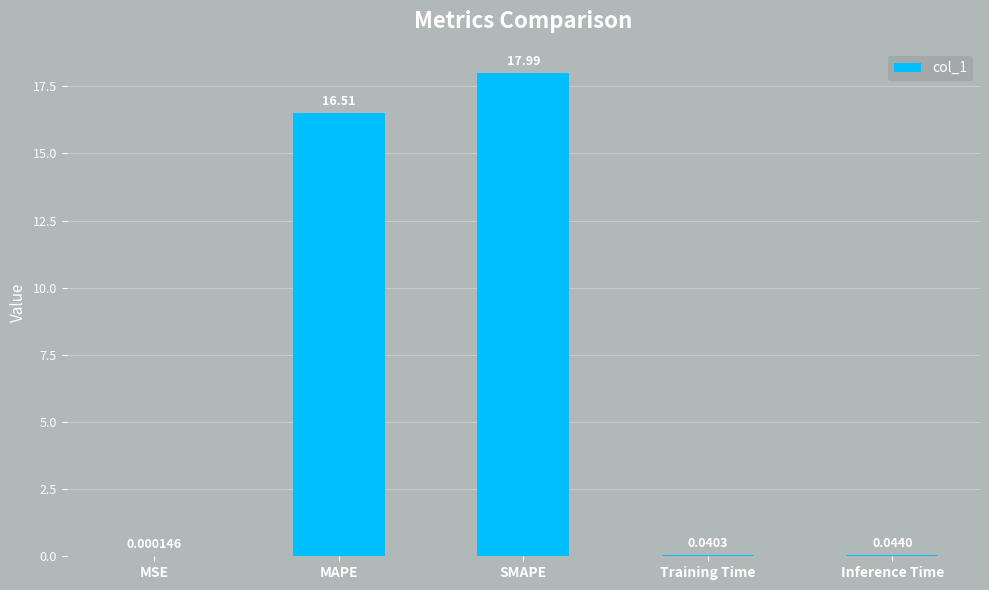

What is the ratio of the value at MAPE to the value at SMAPE?

0.9